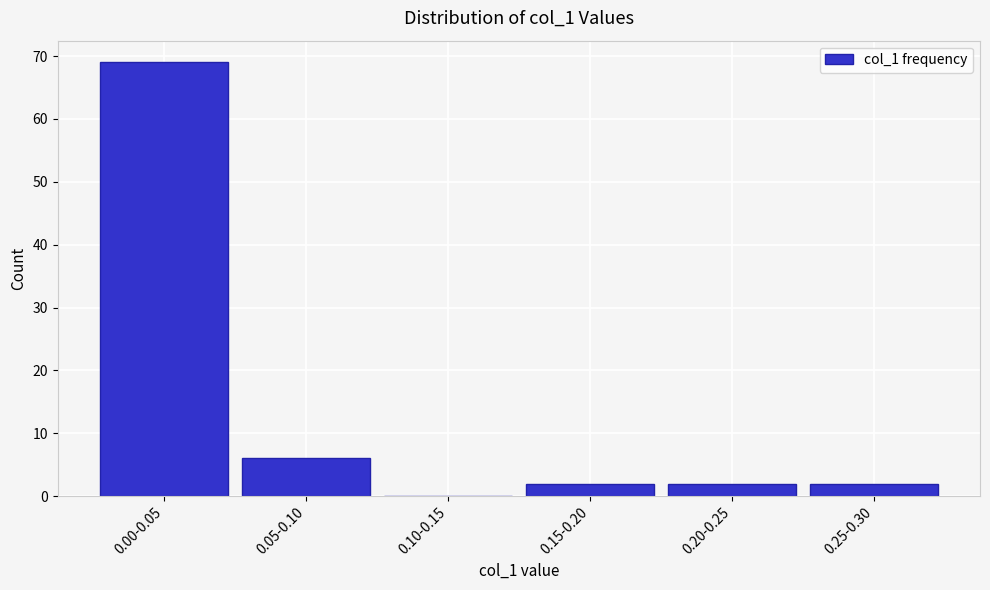

Reading left to right, list all the values displayed in this chart.

0.00-0.05=69	0.05-0.10=6	0.10-0.15=0	0.15-0.20=2	0.20-0.25=2	0.25-0.30=2